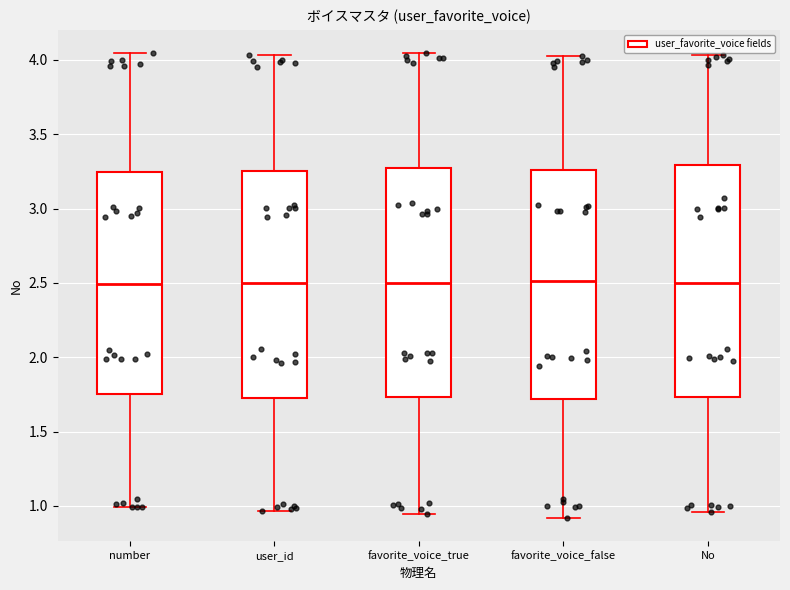

Where does the lower whisker of the box for number end on the y-axis? The values are not printed on the chart, so give them approximately, as read against the axis.

1.00